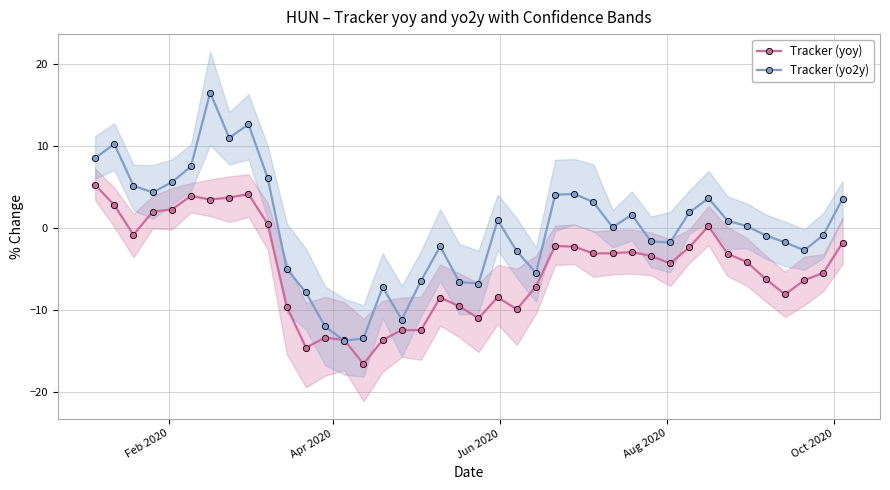

Which series has the largest range (max minus min)?

Tracker (yo2y)